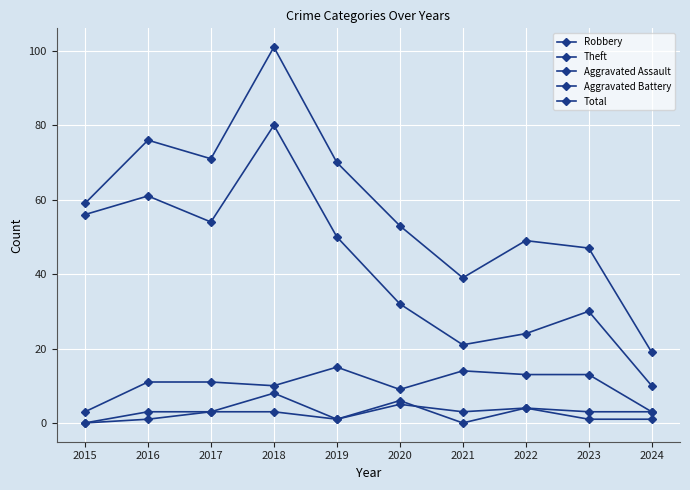

Is it true that Theft equals 54 at 2017?

True